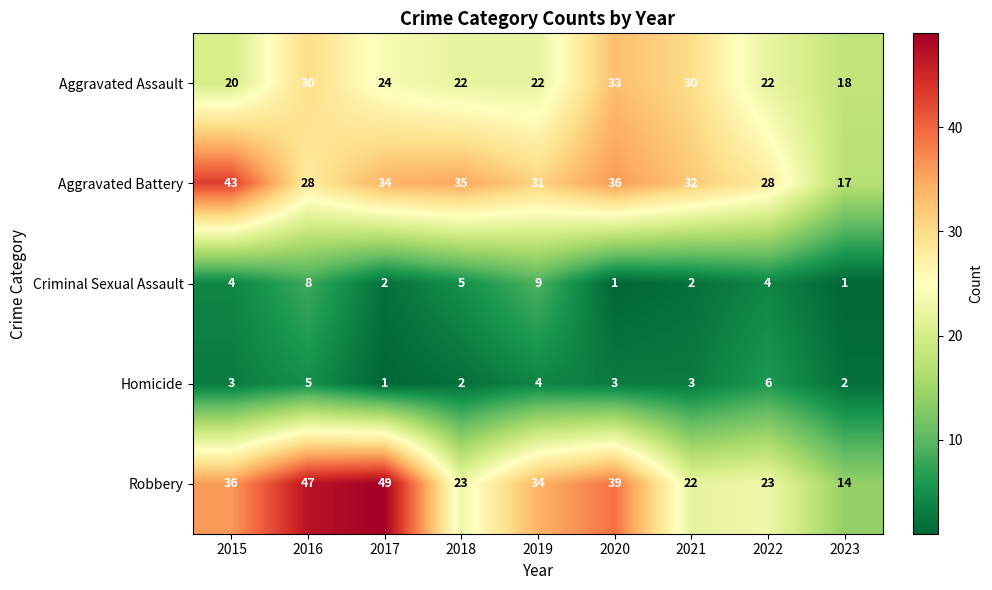

What is the difference between the maximum and minimum values in the Aggravated Battery series?

26